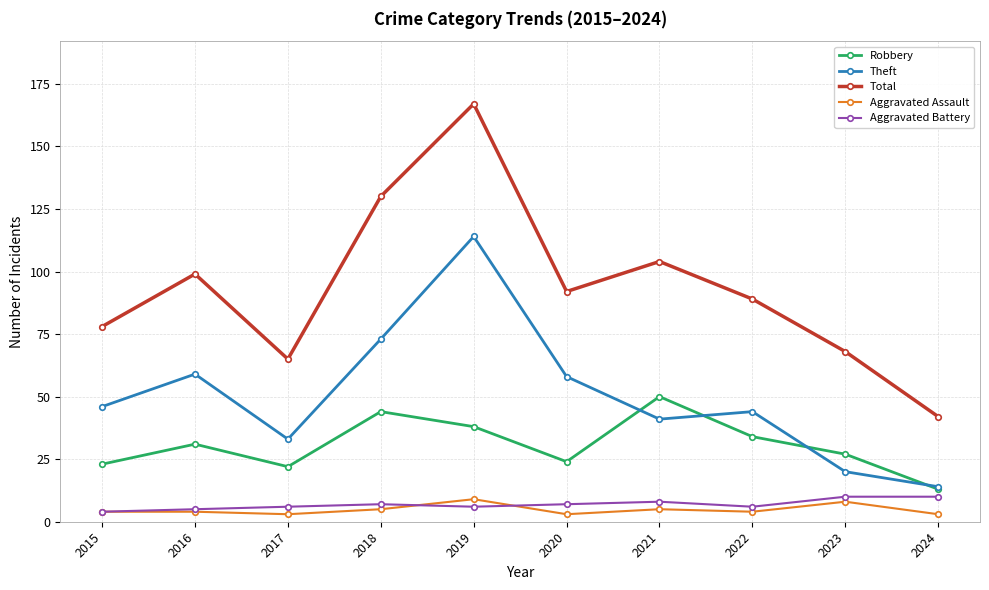

Which series has the largest range (max minus min)?

Total